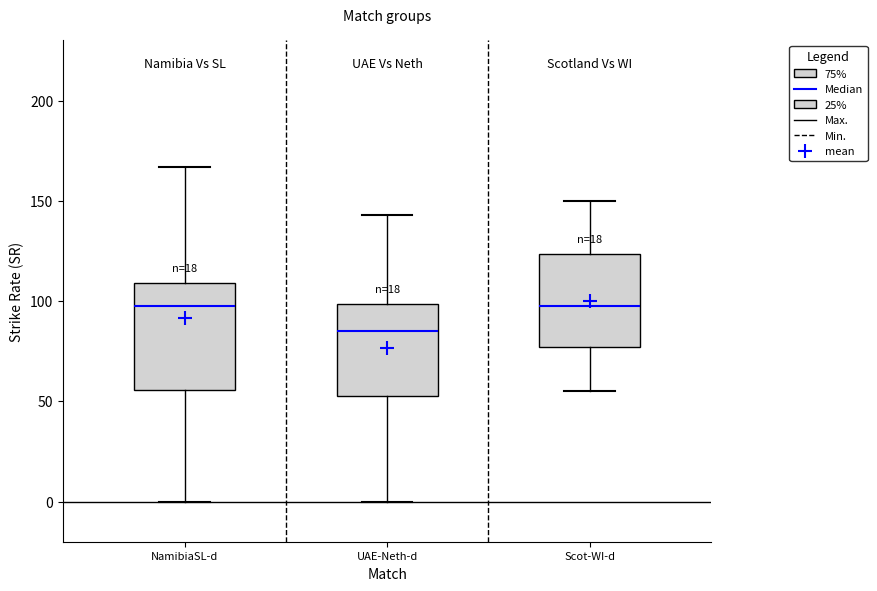

Comparing the boxes themselves (not the whiskers), which one is the tallest?

NamibiaSL-d